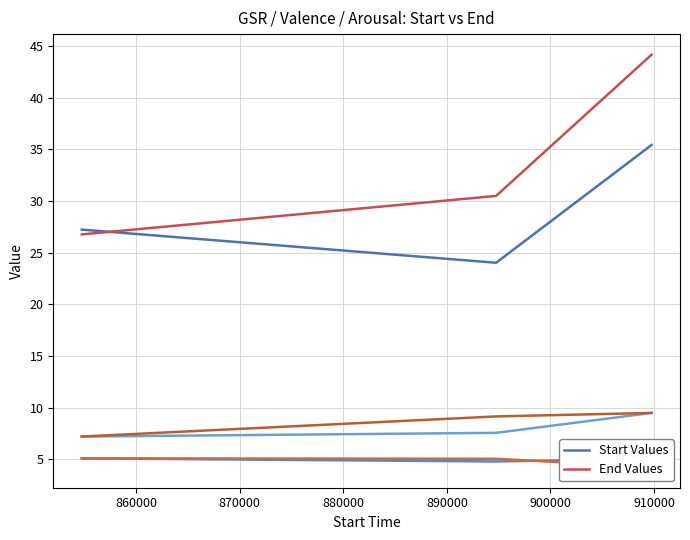

Which series has the largest range (max minus min)?

End Values